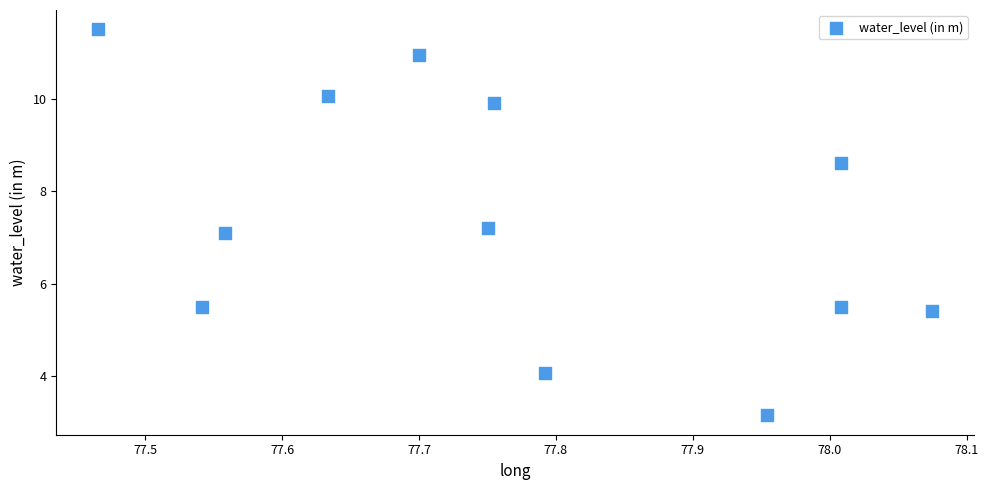

What Y value in the scatter plot is closest to 7?

7.1